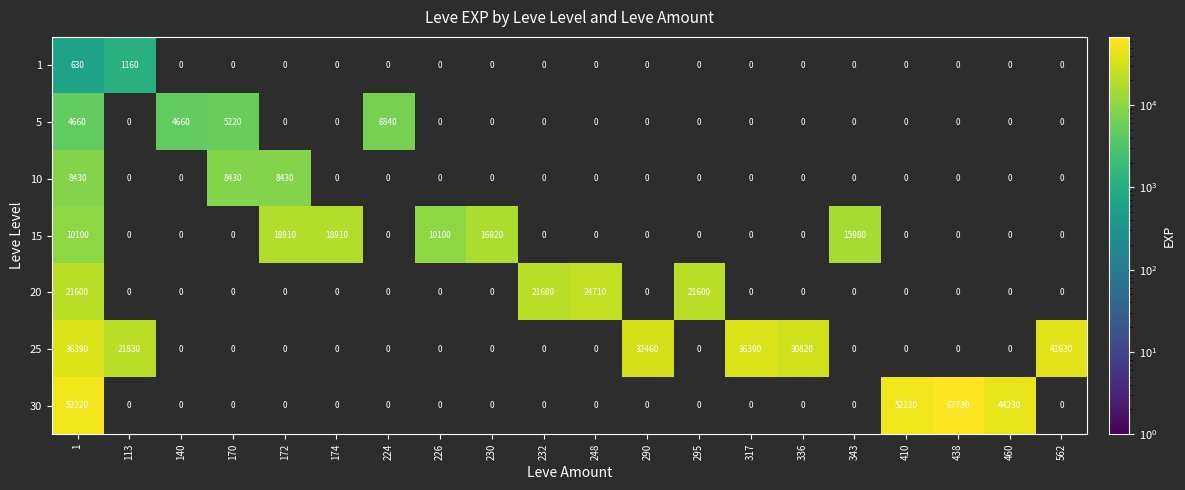

Is it true that 20 equals -15282 at 410?

False